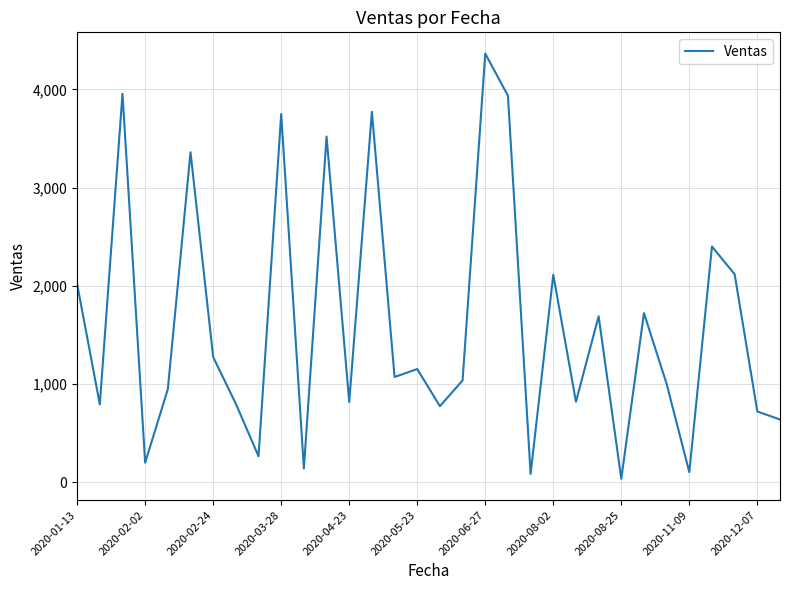

What is the difference between the maximum and minimum values?

4331